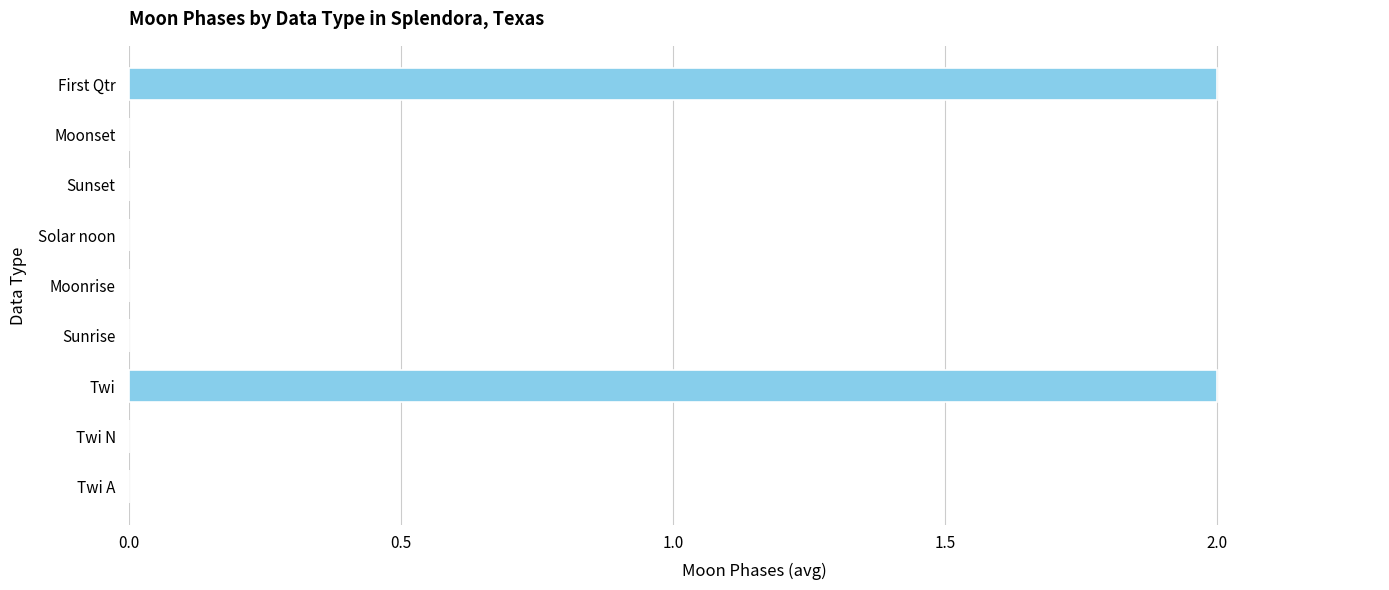

The value at Moonrise is -1. True or false?

False